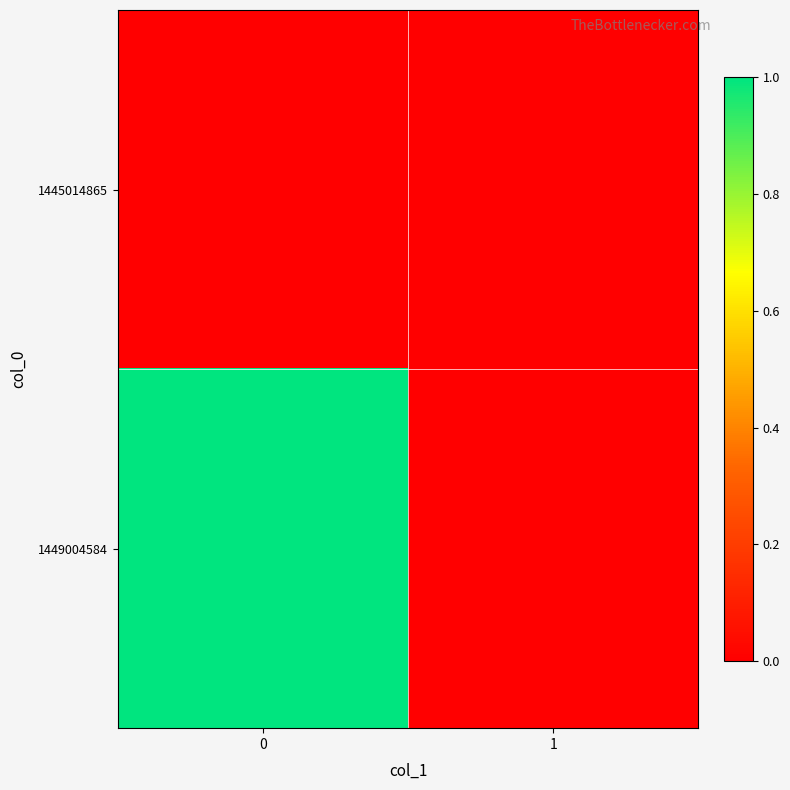

Reading left to right, list all the values displayed in this chart.

1445014865: 0=0	1=0
1449004584: 0=1	1=0